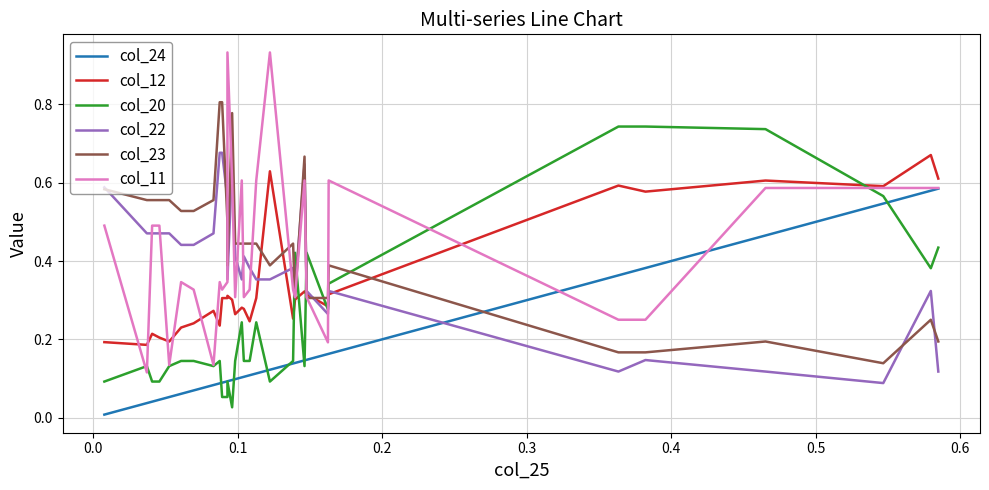

Is the value of col_23 at 21 greater than the value of col_22 at 15?

Yes